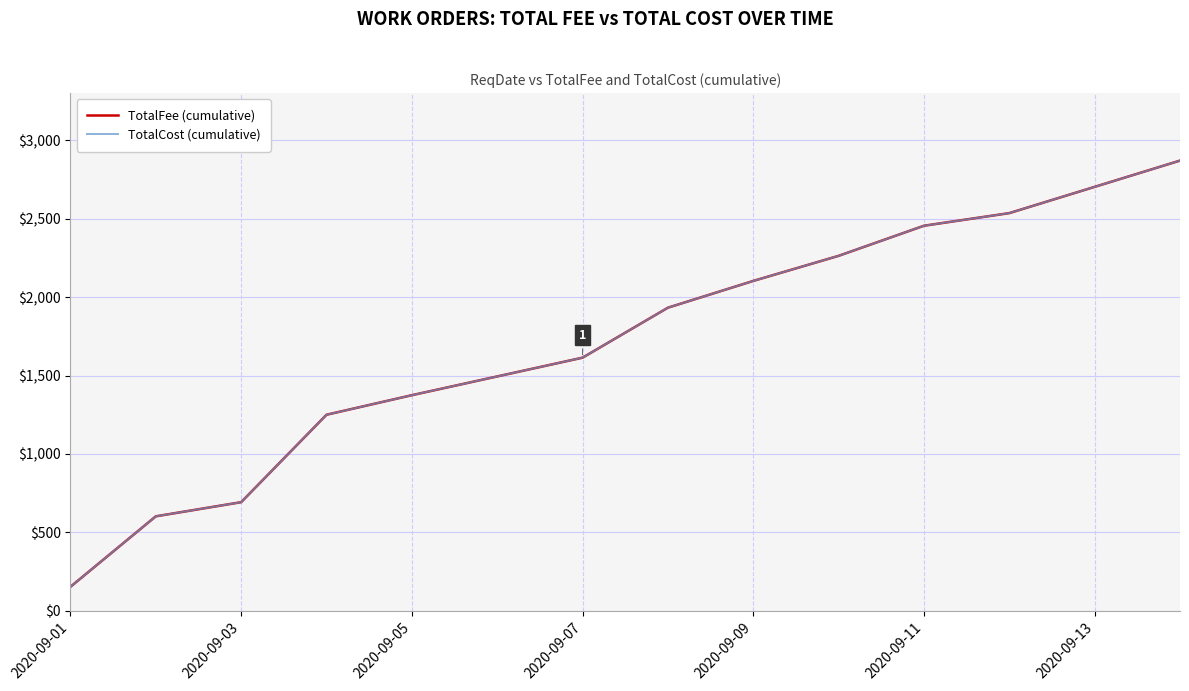

What is the value of the TotalFee (cumulative) point at the 10th from the left?

2455.9